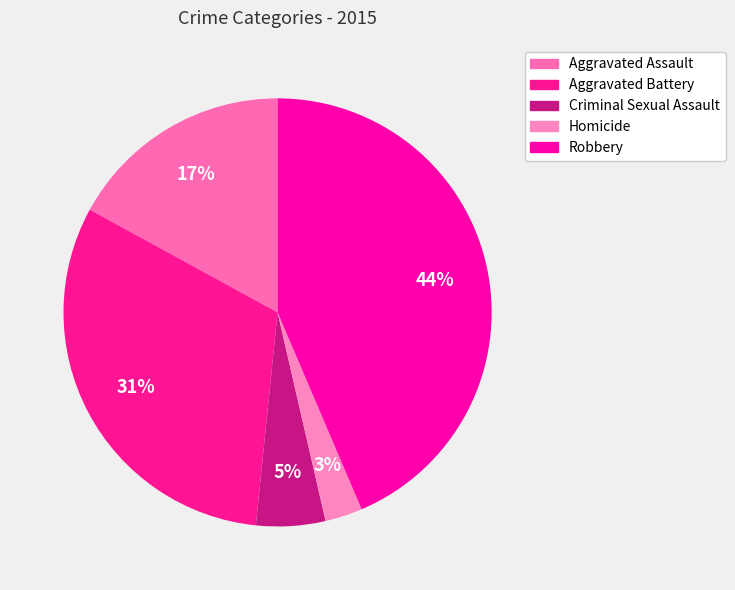

Is there a majority slice in this chart?

No